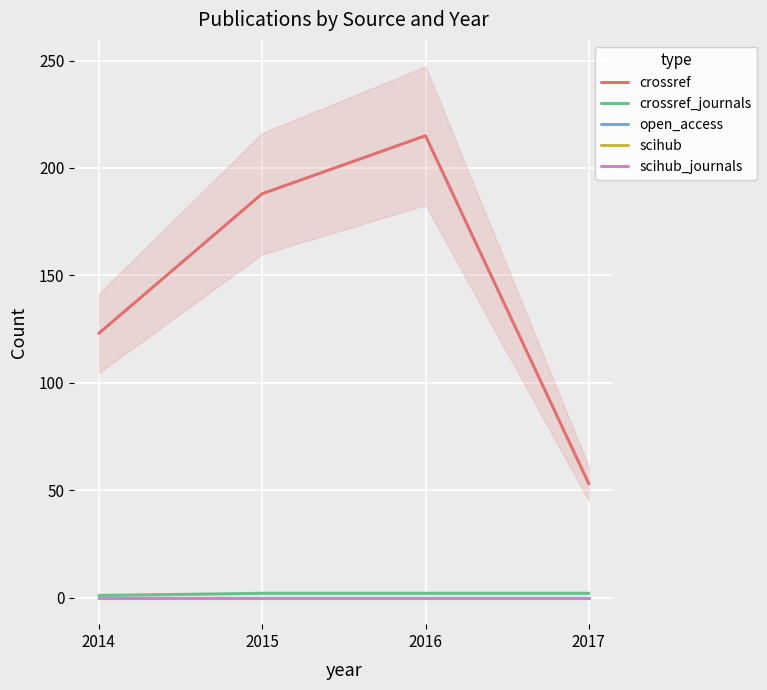

Which series has the widest spread of values?

crossref